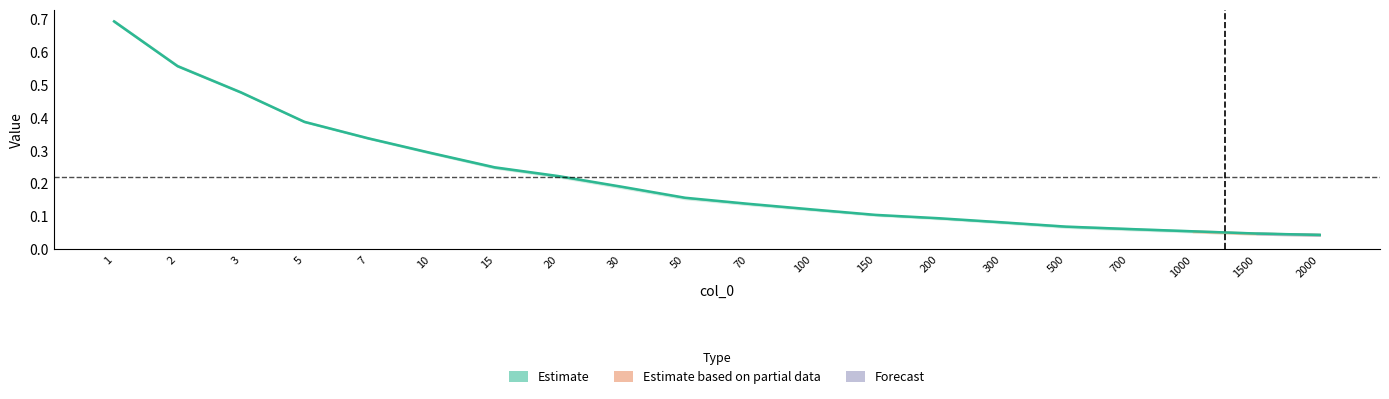

Reading right to left, what are all the values shown in this chart?

0.0	0.0	0.1	0.1	0.1	0.1	0.1	0.1	0.1	0.1	0.2	0.2	0.2	0.2	0.3	0.3	0.4	0.5	0.6	0.7